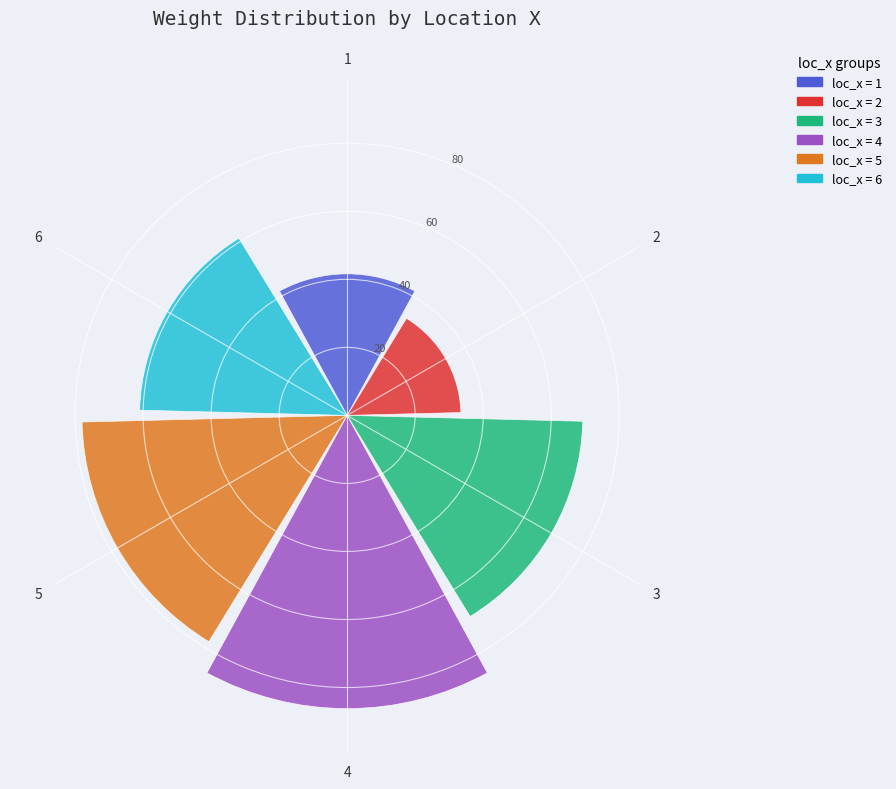

What is the minimum value shown in the chart?

33.4